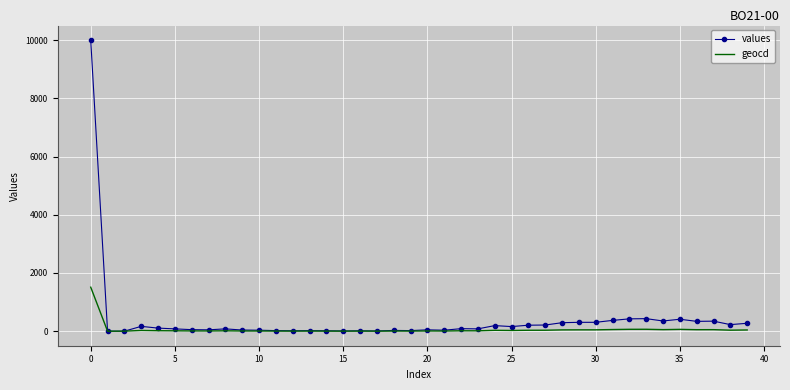

Rank the series by their maximum value, from highest to lowest.

values, geocd